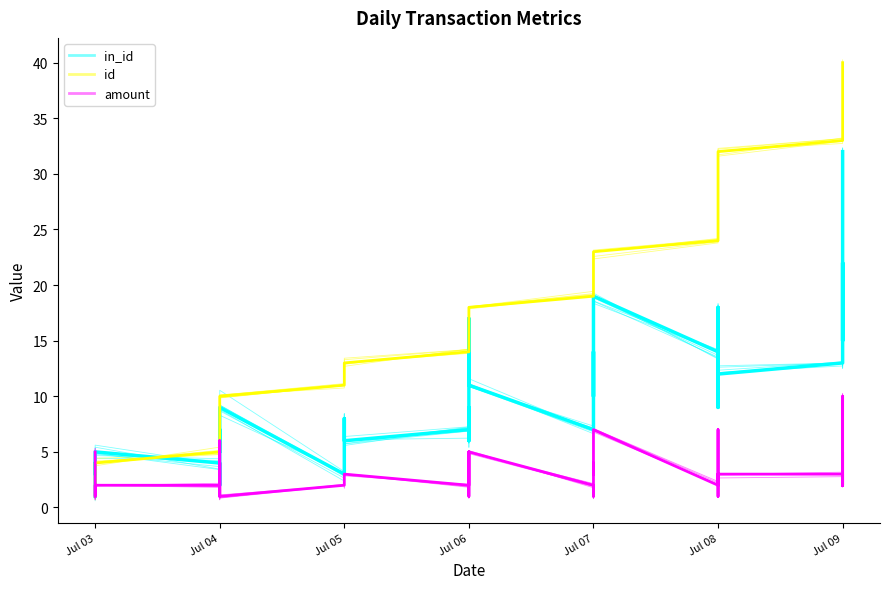

How many interior local peaks does the amount series have?

11